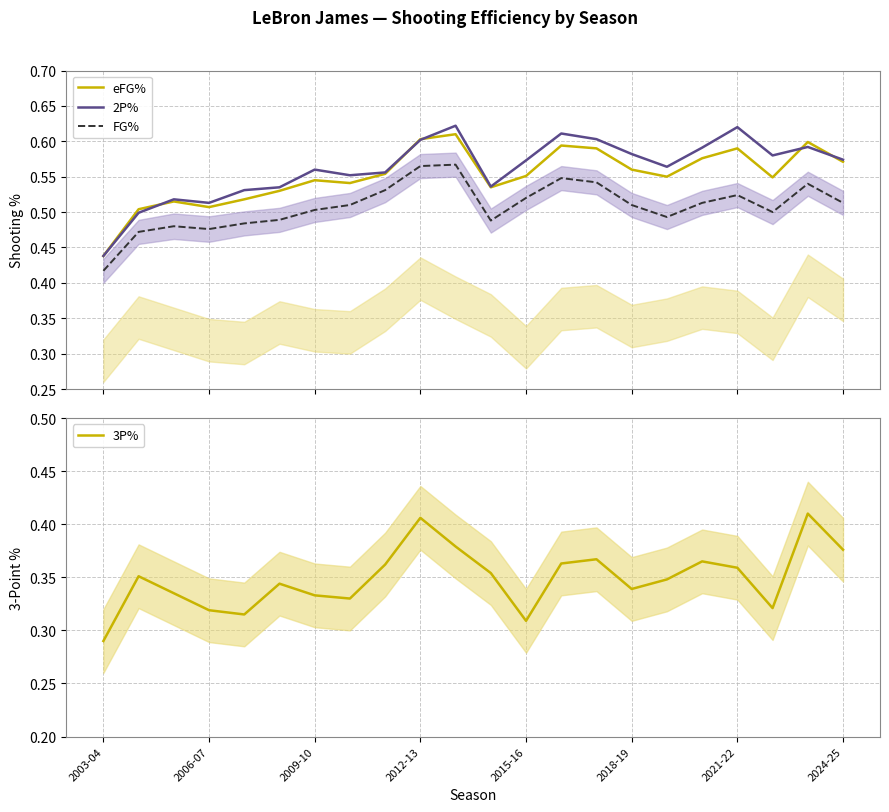

In 2P%, how many points are higher than both neighbors (excluding endpoints)?

6